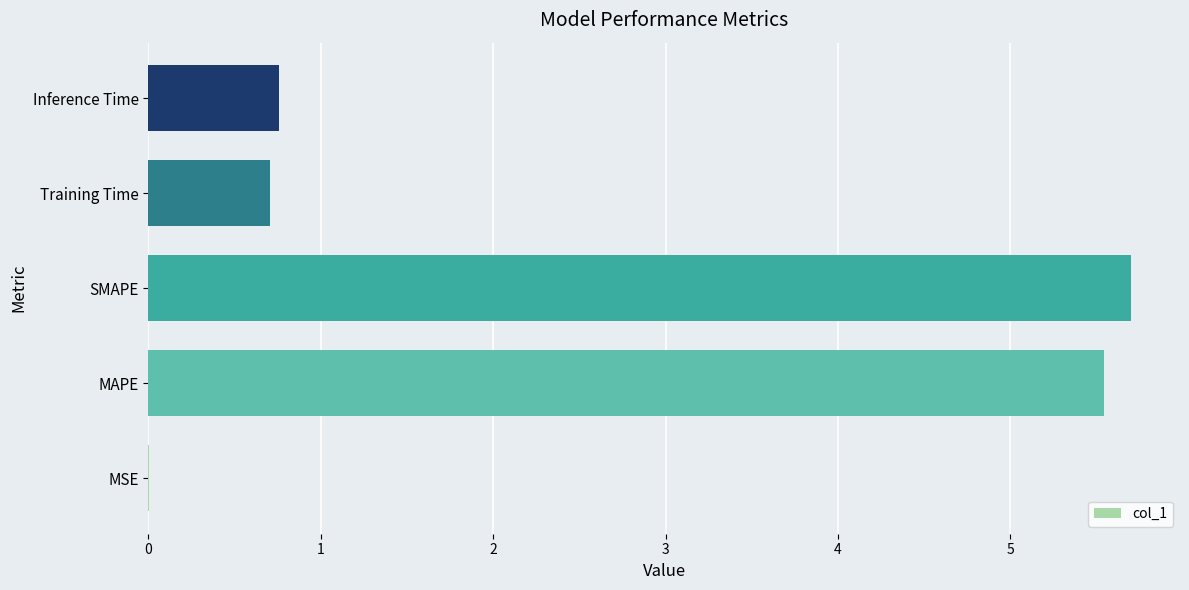

How many distinct data groups are displayed?

1